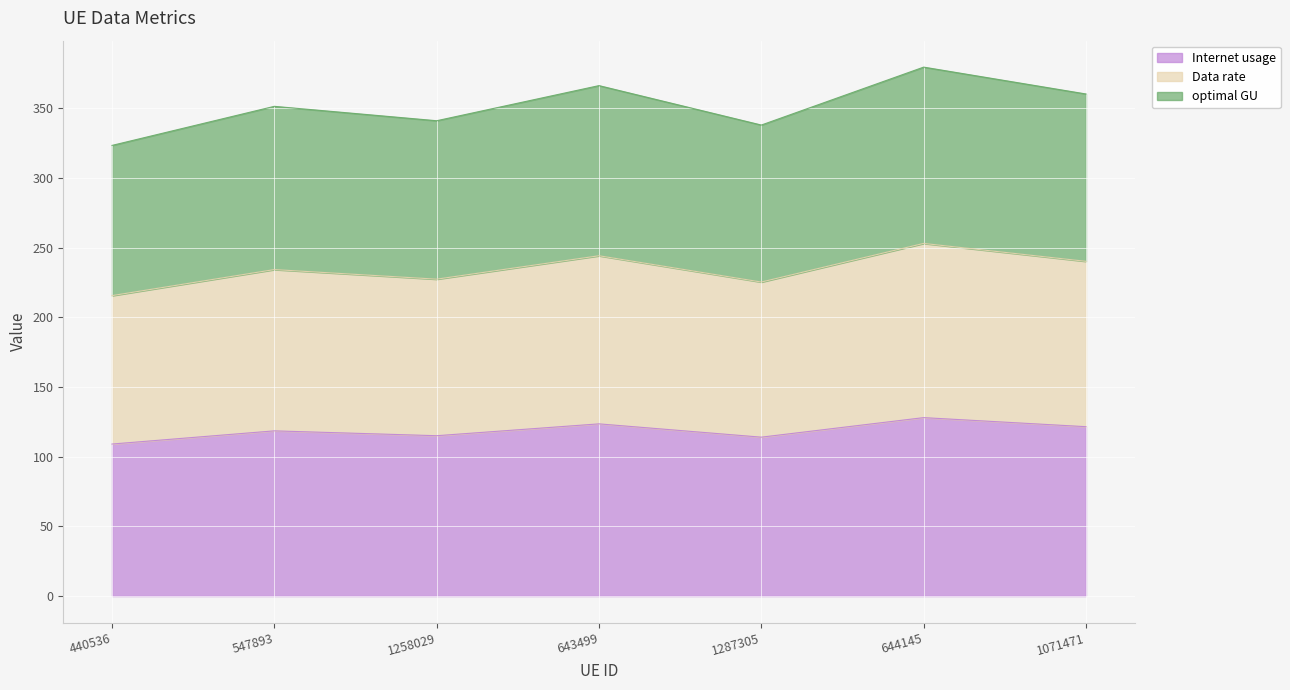

At which category does Internet usage reach its first local peak?

547893